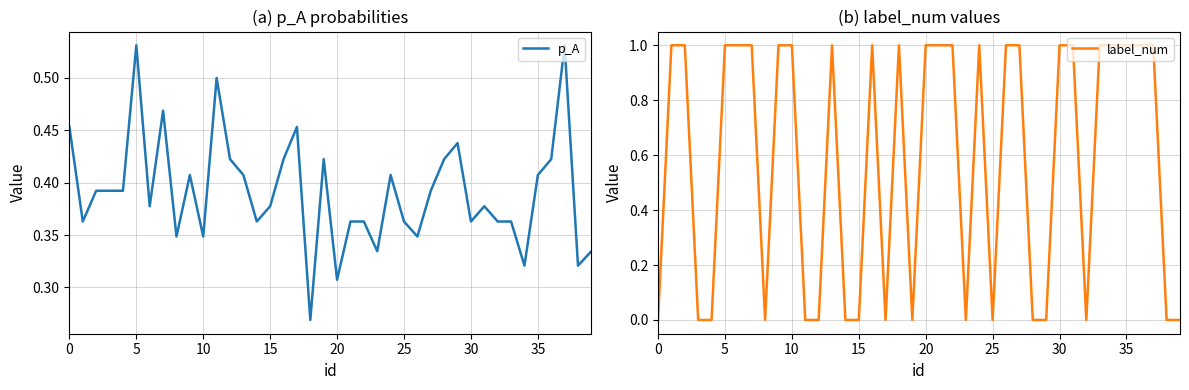

How many positive values does the label_num series have?

23